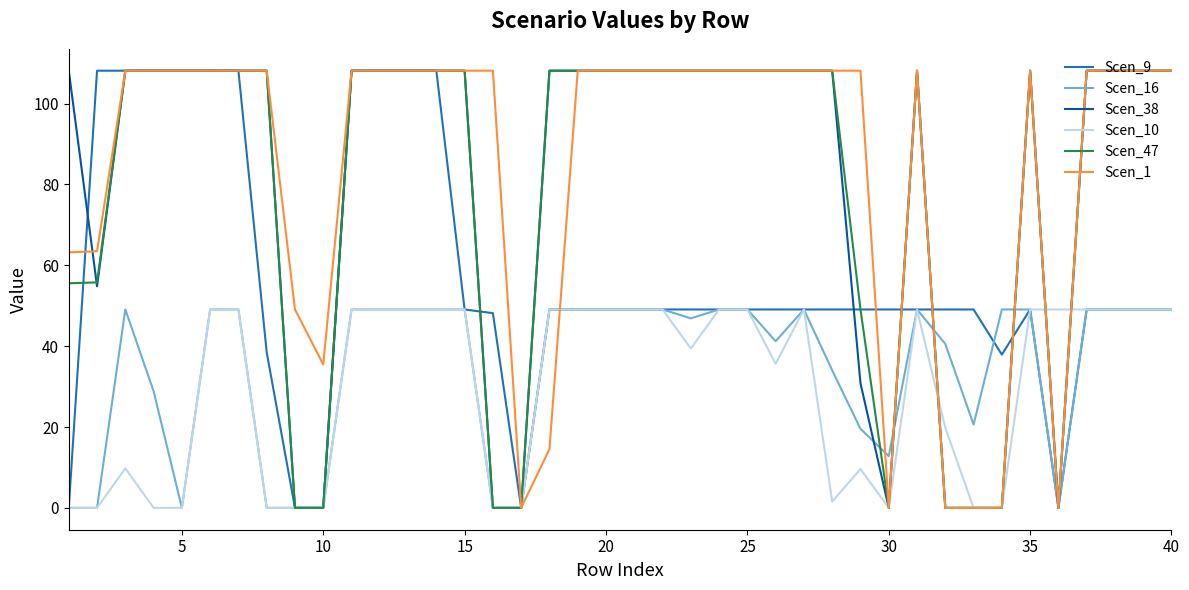

How many interior local peaks does the Scen_47 series have?

2